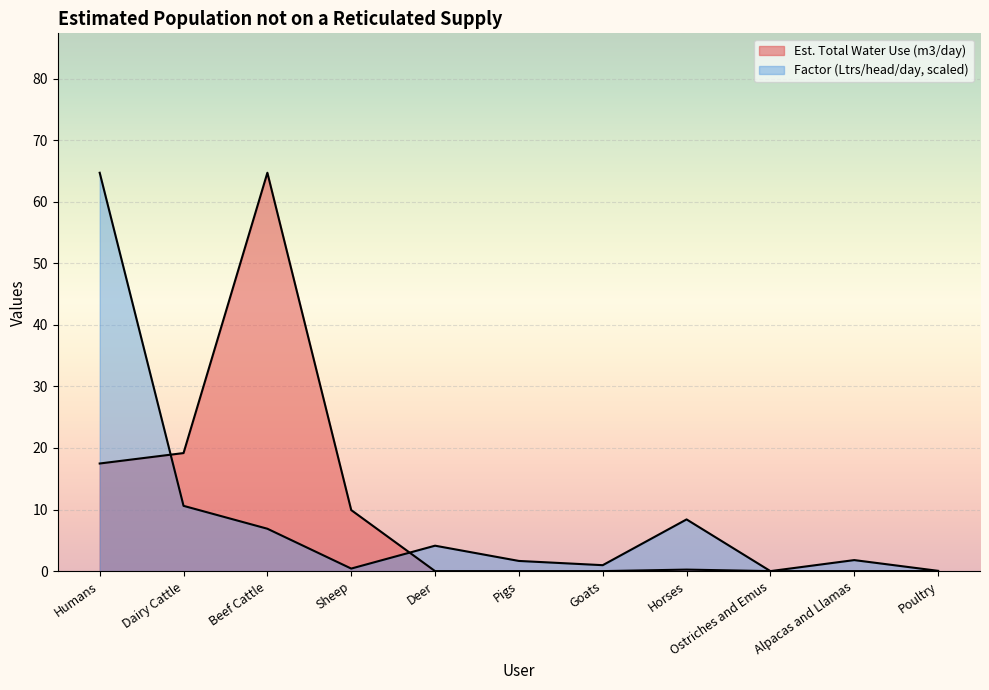

Count the number of categories in the chart.

11